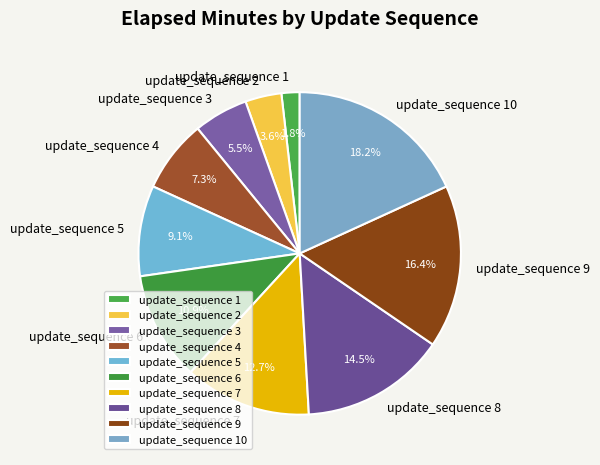

Is update_sequence 2 the majority of the pie?

No